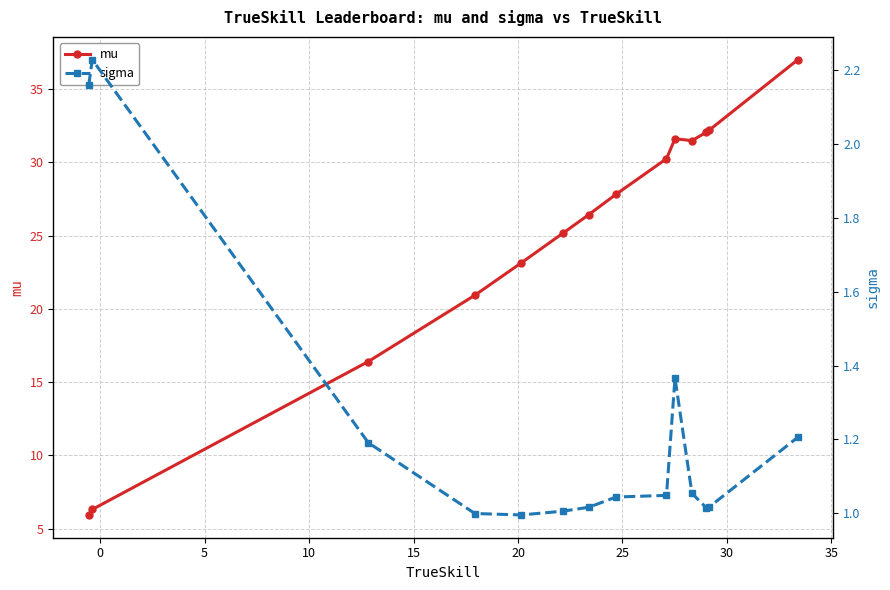

What is the maximum value for mu?

37.0